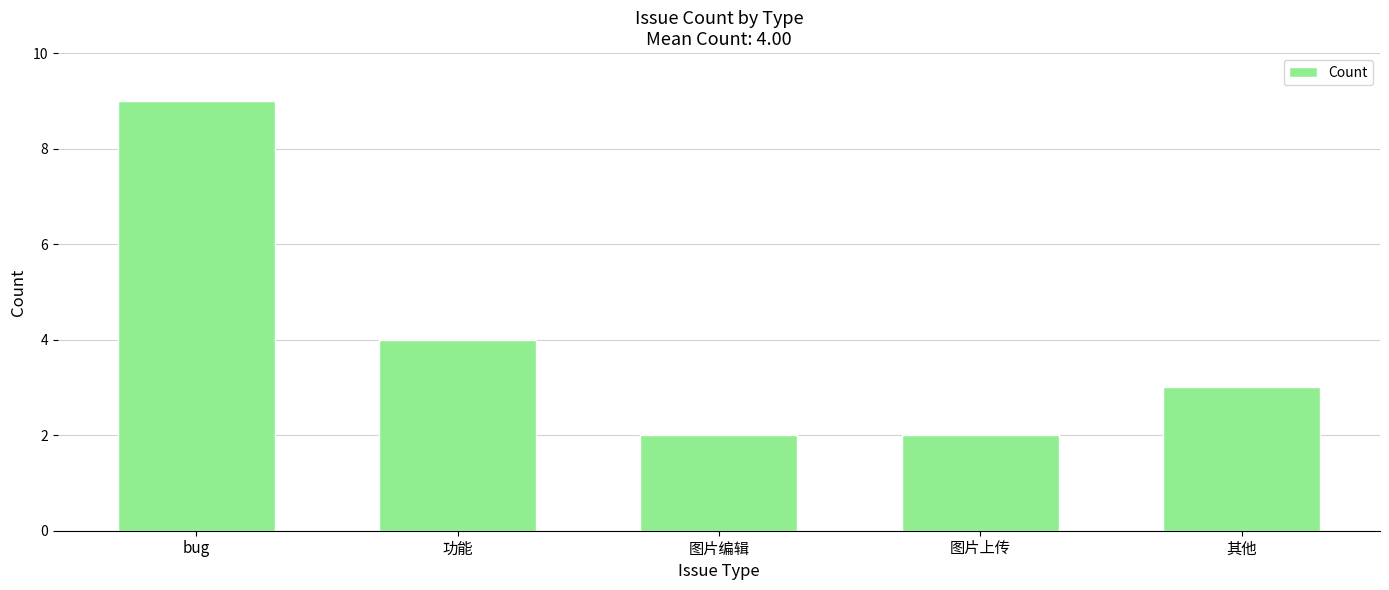

What is the difference between the values at bug and 其他?

6